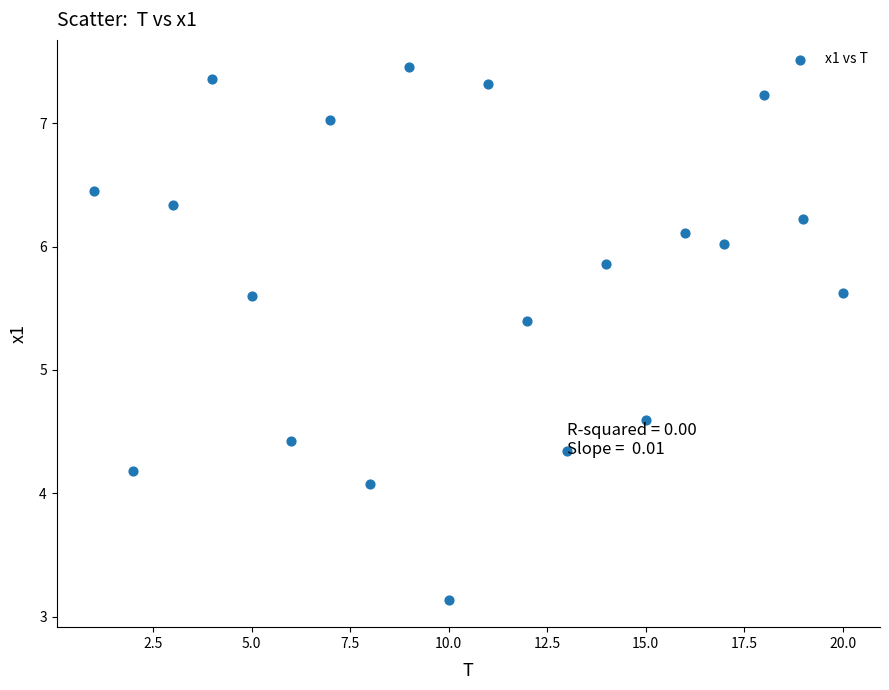

What is the range of X values (max minus min)?

19.0